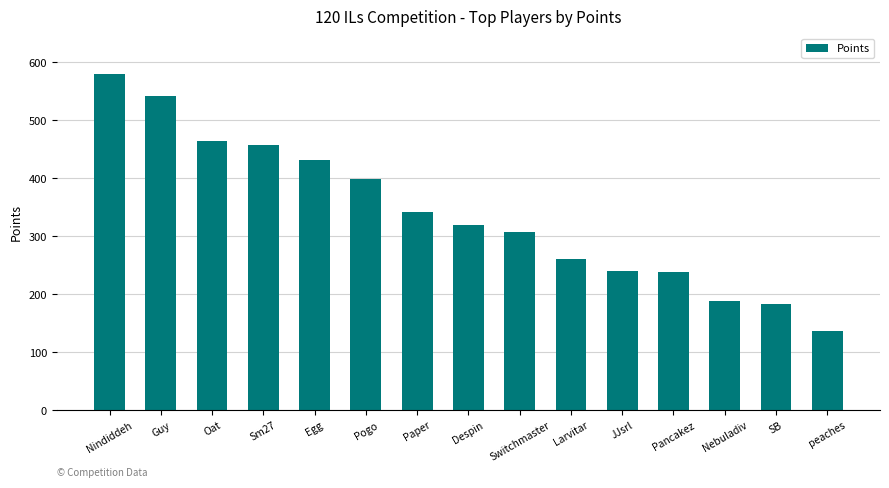

At which category does the chart reach its peak across all series?

Nindiddeh